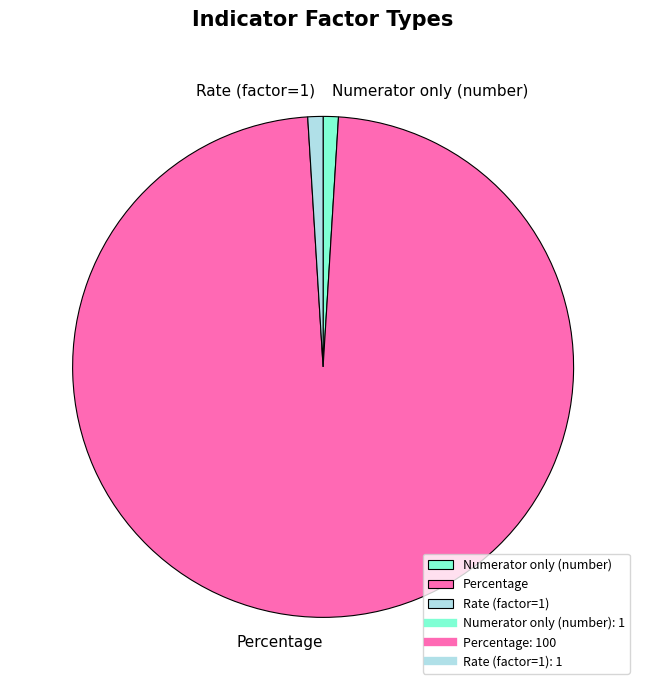

The Numerator only (number) slice represents 11% of the pie. True or false?

False